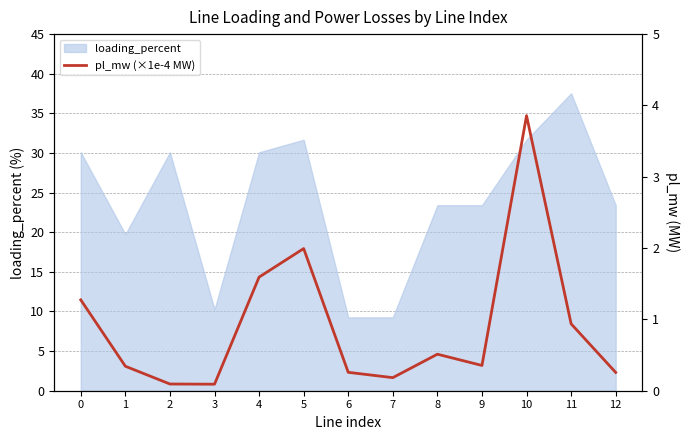

Rank the categories by value from highest to lowest.

10, 5, 4, 0, 11, 8, 9, 1, 6, 12, 7, 2, 3